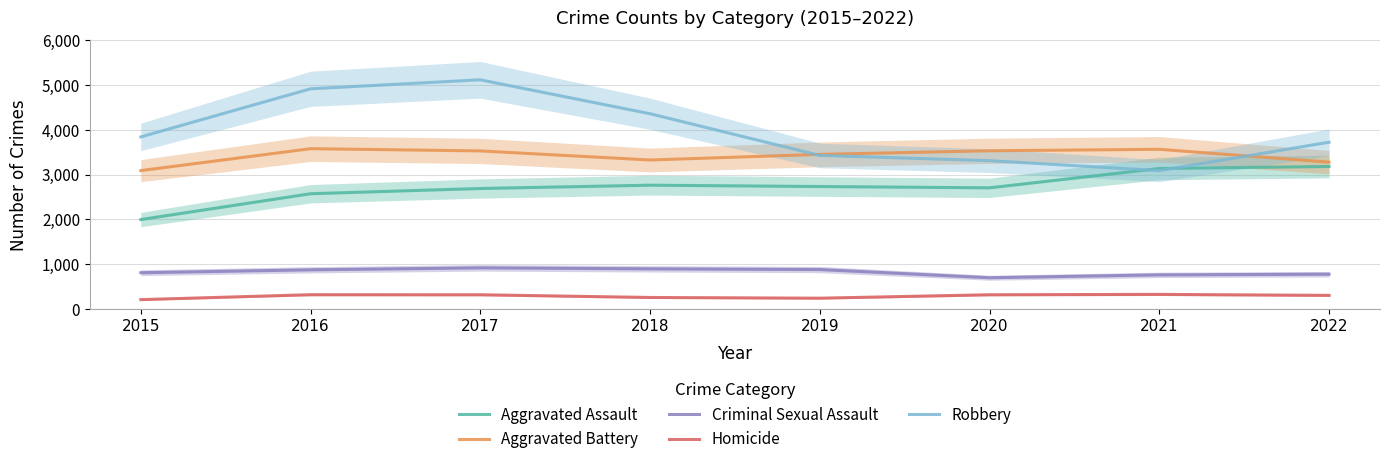

What is the minimum value for Aggravated Assault?

1994